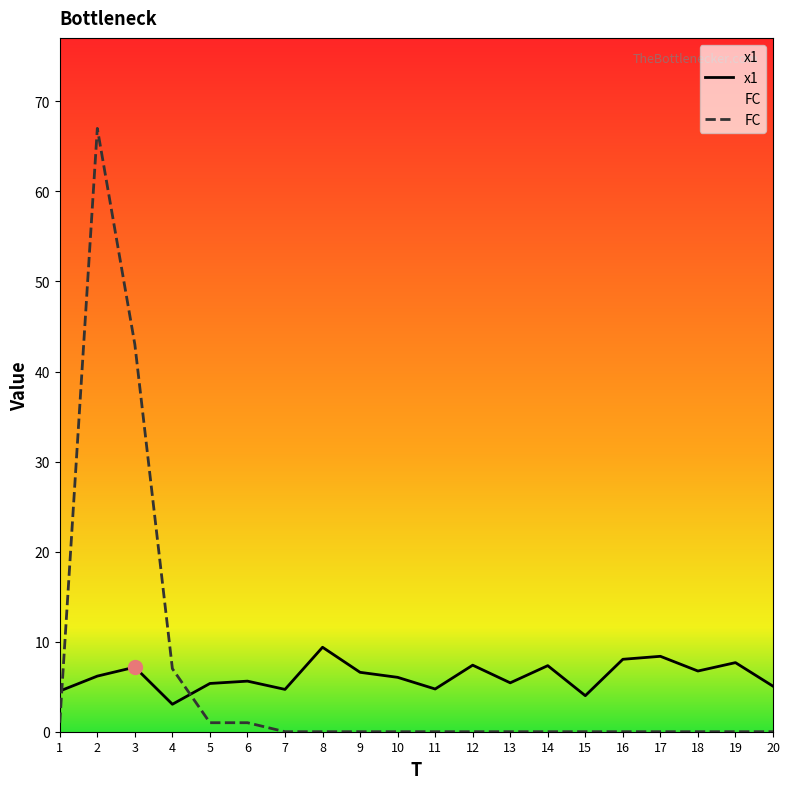

Between 9 and 12, which series saw the biggest shift?

x1